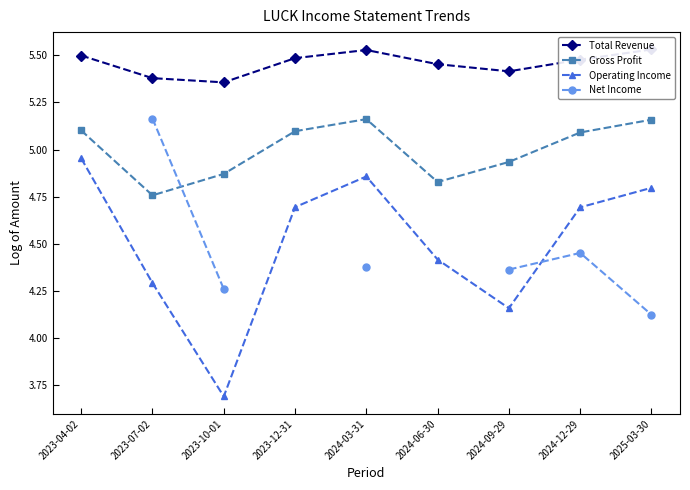

True or false: Gross Profit and Operating Income cross at least once.

False